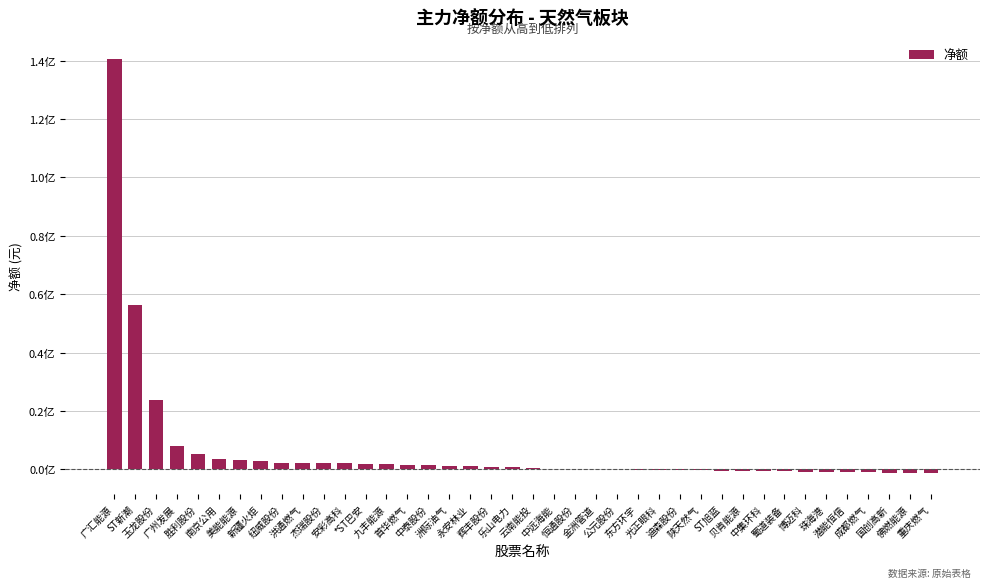

True or false: the data shows -90783 at 陕天然气.

False